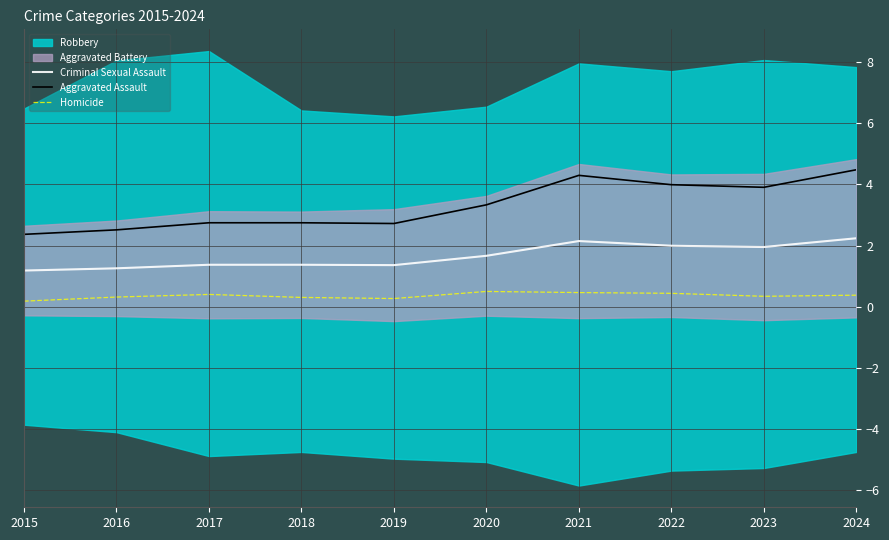

Is it true that Homicide equals 0.3 at 2019?

True